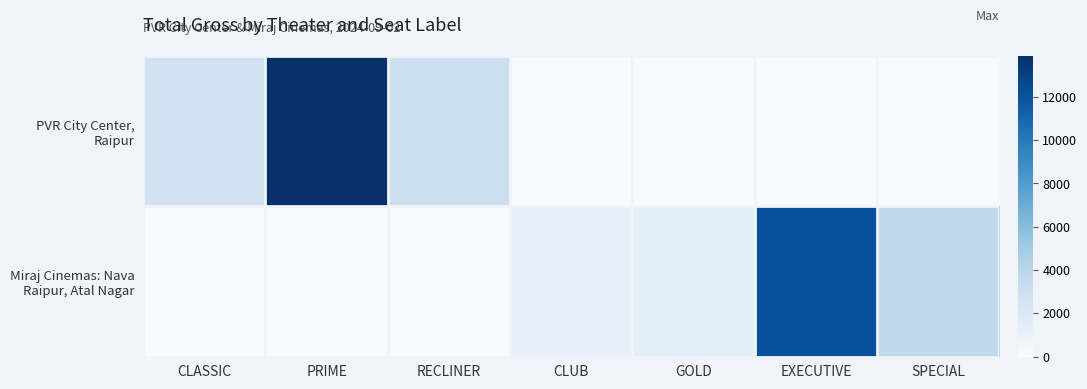

Which series changed the most between CLUB and GOLD?

Miraj Cinemas: Nava Raipur, Atal Nagar